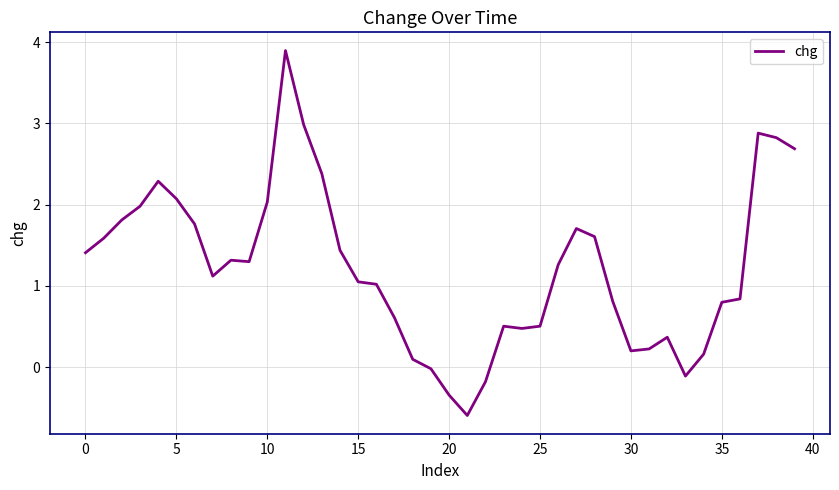

What is the smallest value displayed?

-0.6